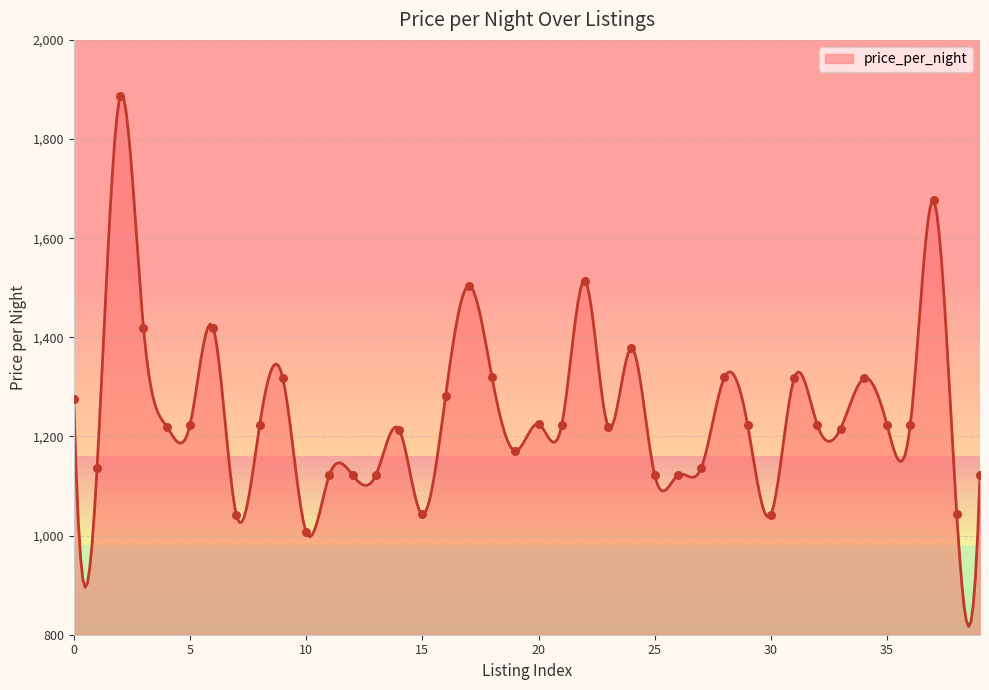

What is the change in value from 18 to 22?

+195